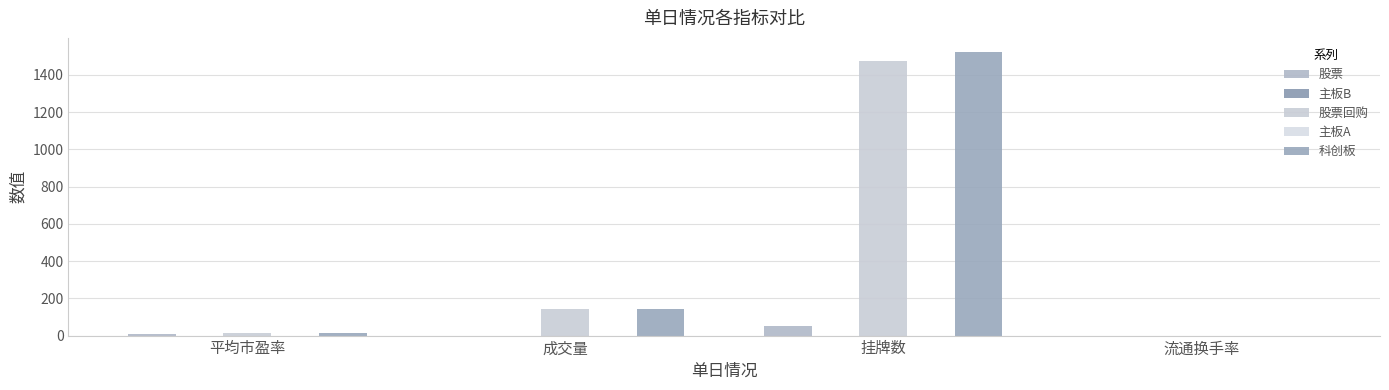

How many series are shown in this chart?

4